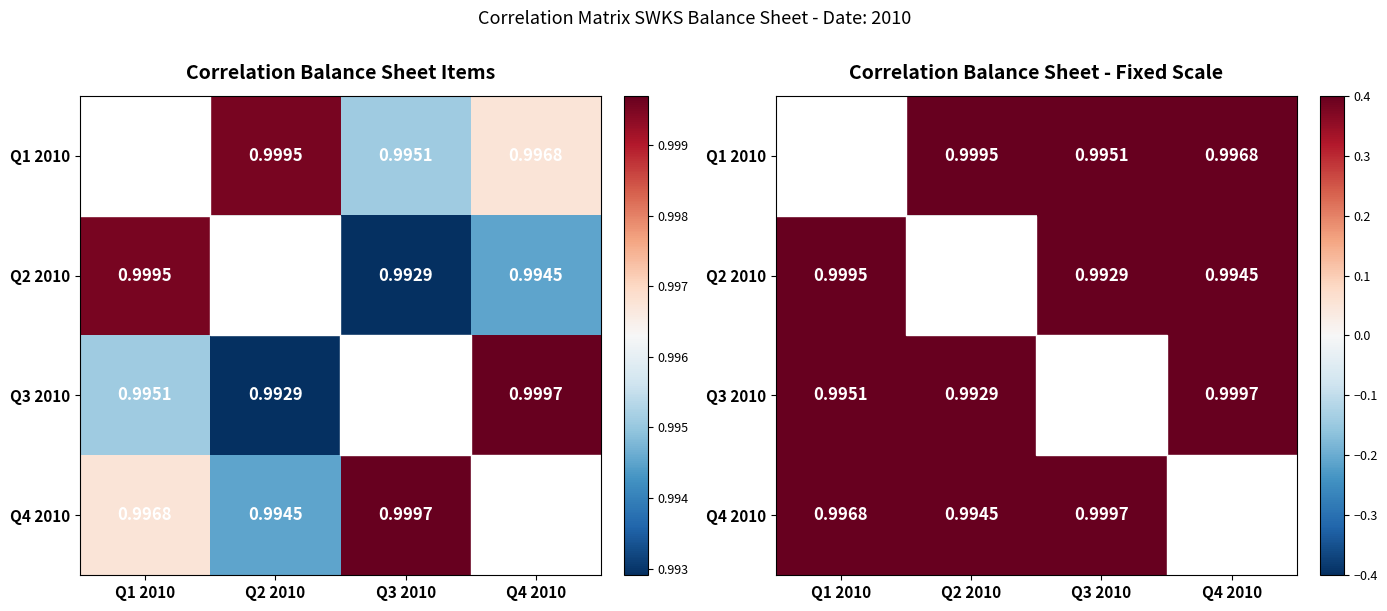

How many categories are shown in the chart?

4